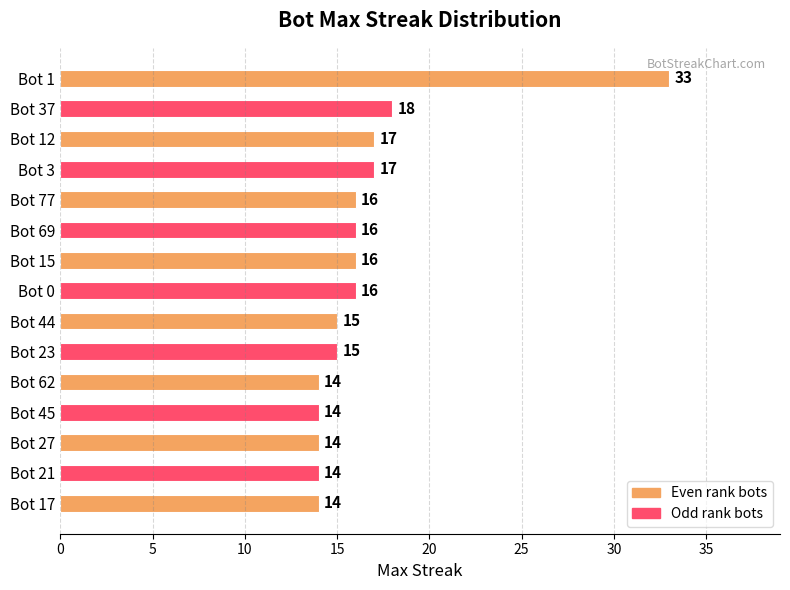

What is the greatest value displayed?

33